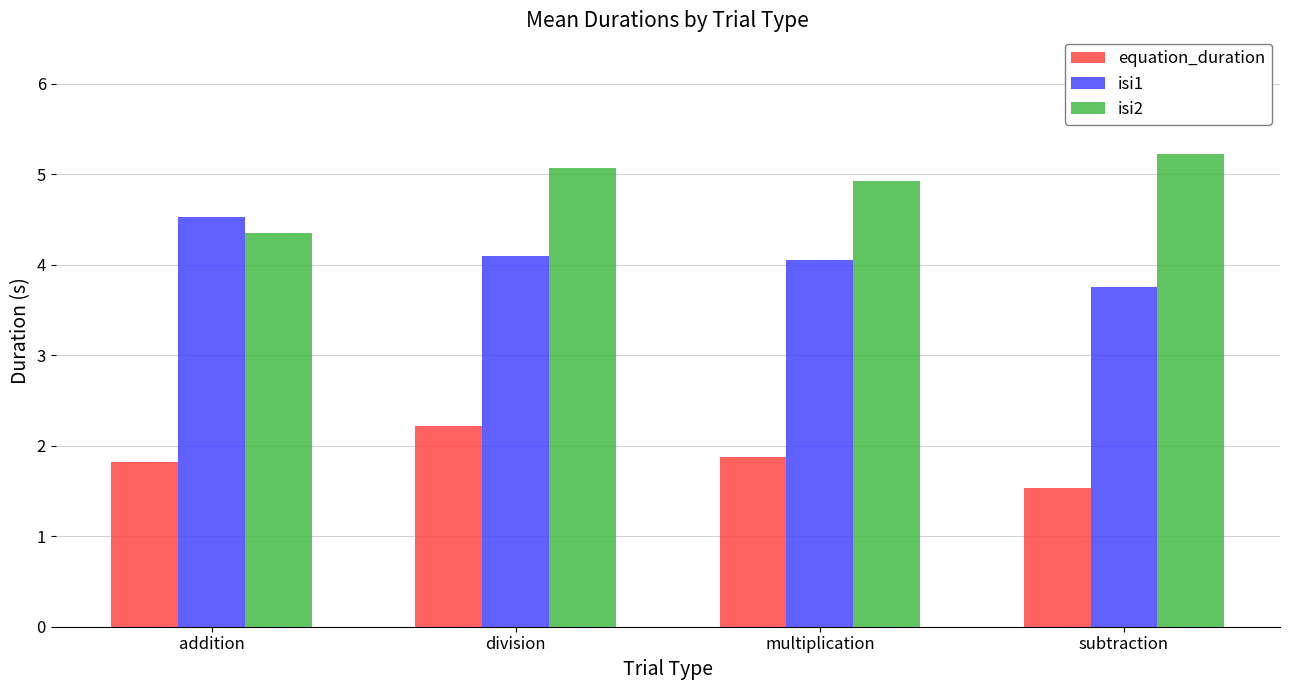

Where does the isi2 series first go above 5?

division